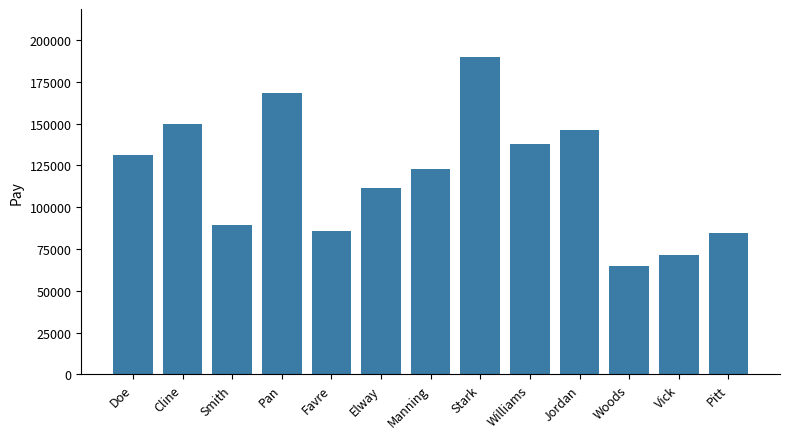

What is the value of the 8th bar from the left?

190024